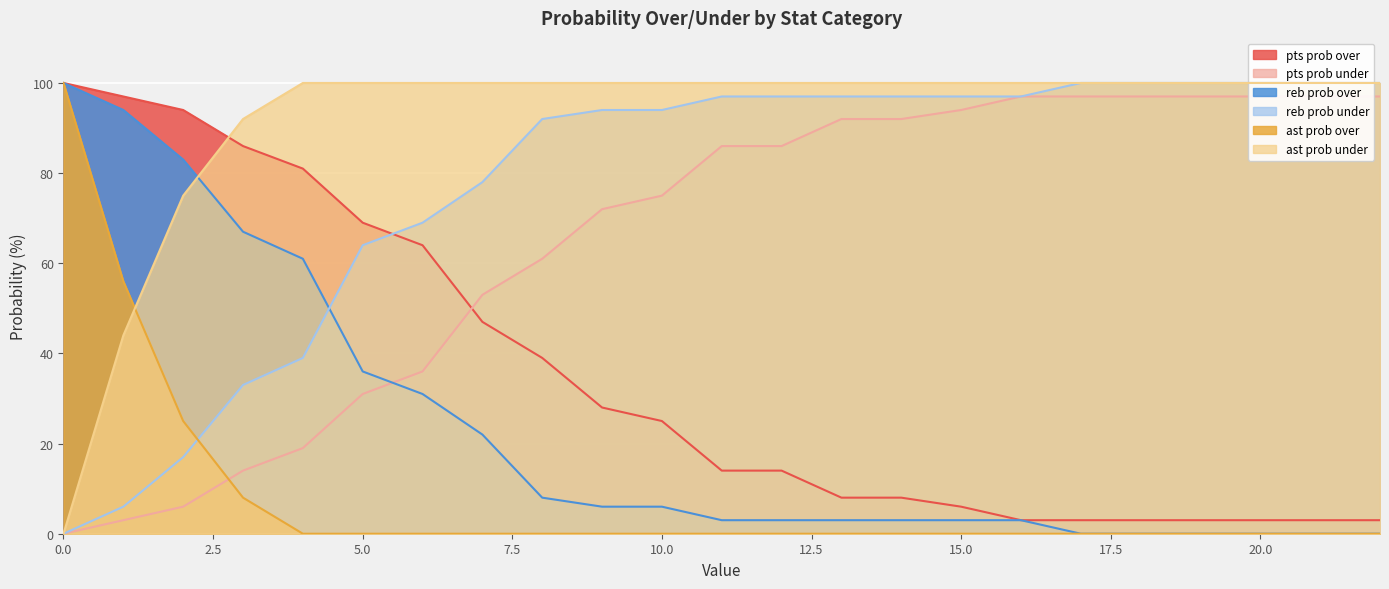

Reading right to left, extract all data points from this chart.

pts prob over: 3	3	3	3	3	3	3	6	8	8	14	14	25	28	39	47	64	69	81	86	94	97	100
pts prob under: 97	97	97	97	97	97	97	94	92	92	86	86	75	72	61	53	36	31	19	14	6	3	0
reb prob over: 0	0	0	0	0	0	3	3	3	3	3	3	6	6	8	22	31	36	61	67	83	94	100
reb prob under: 100	100	100	100	100	100	97	97	97	97	97	97	94	94	92	78	69	64	39	33	17	6	0
ast prob over: 0	0	0	0	0	0	0	0	0	0	0	0	0	0	0	0	0	0	0	8	25	56	100
ast prob under: 100	100	100	100	100	100	100	100	100	100	100	100	100	100	100	100	100	100	100	92	75	44	0